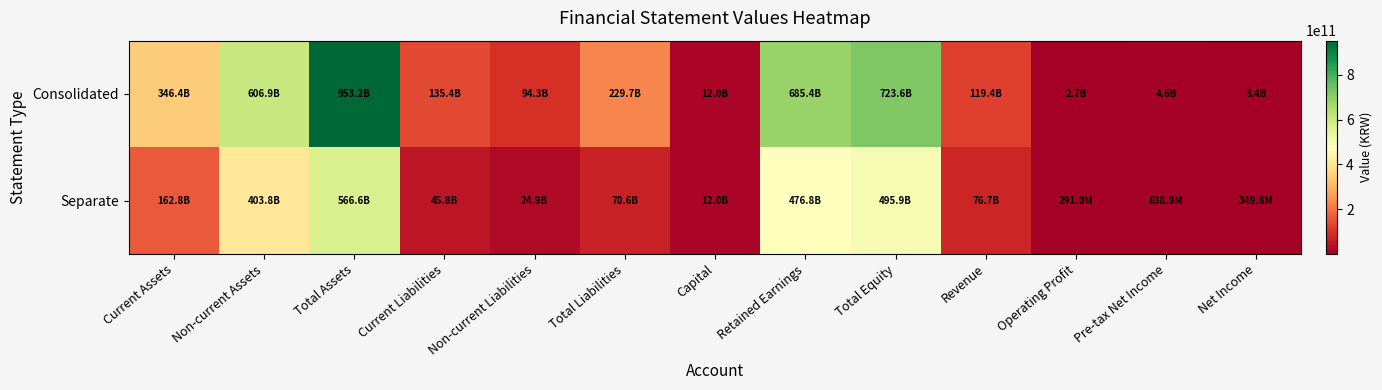

Which series has the largest total across all categories?

Consolidated